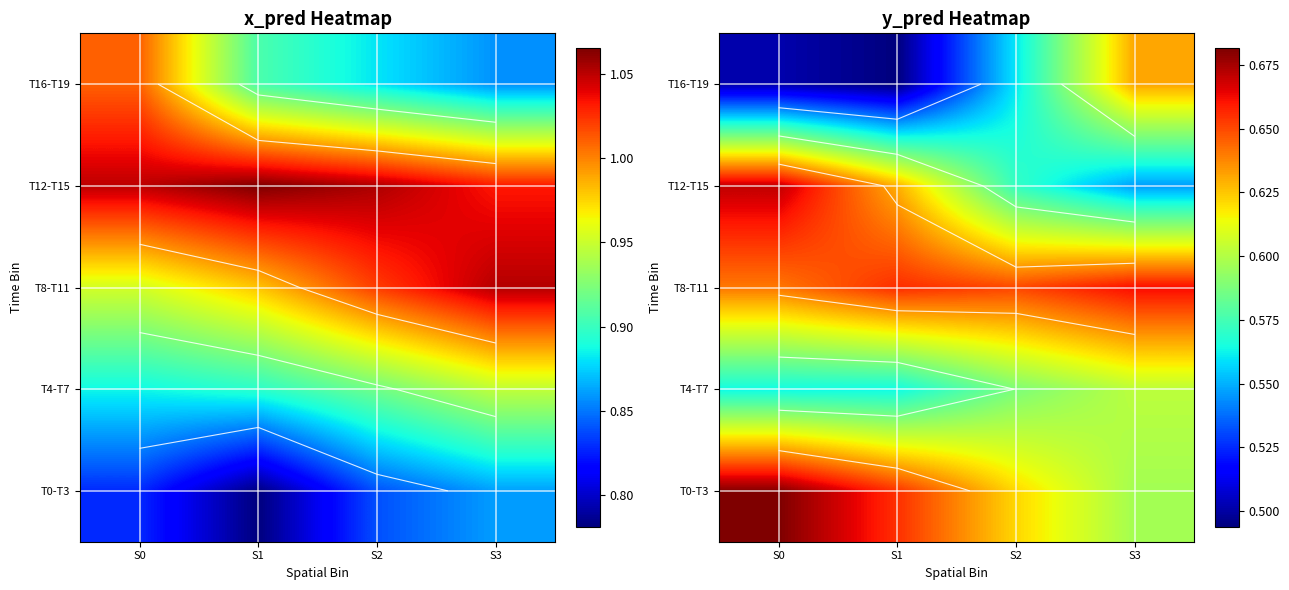

Count the number of categories in the chart.

4